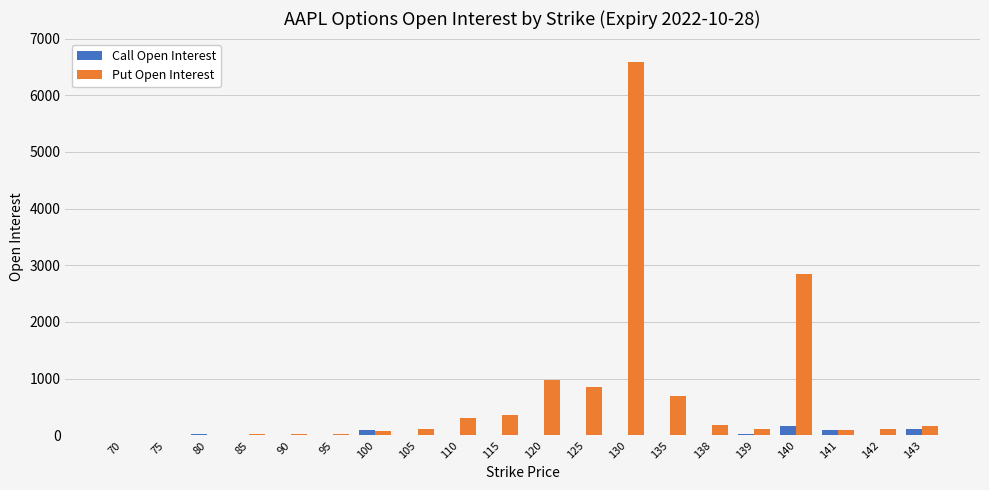

Are the bars grouped side by side (vs. stacked)?

Yes